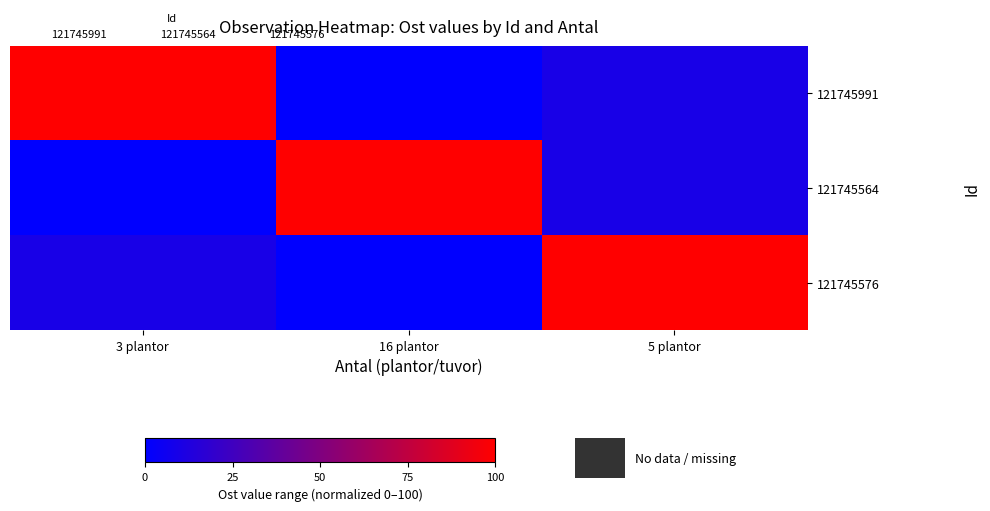

What is the difference between the 121745576 values at 16 plantor and 5 plantor?

100.0